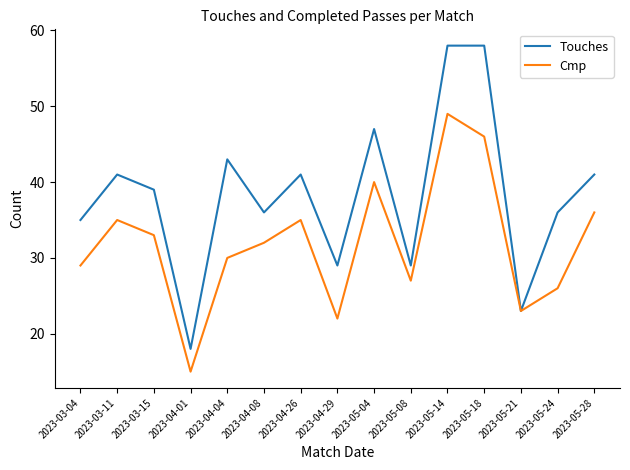

Is this an area chart (filled region under the line)?

No